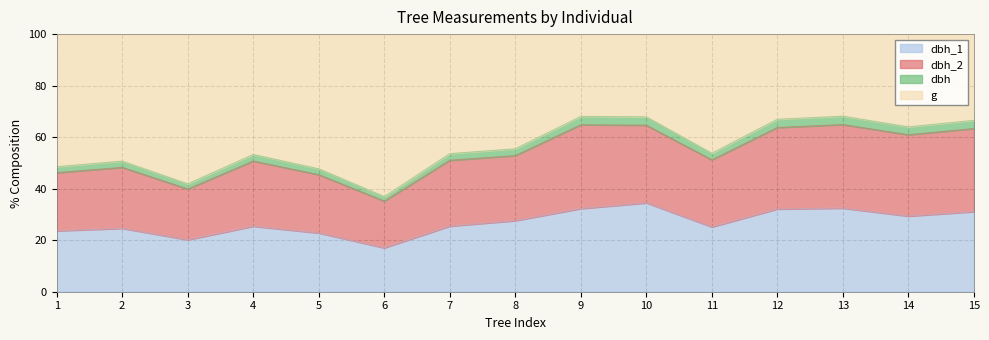

What is the total value across all series at 2?

100.0